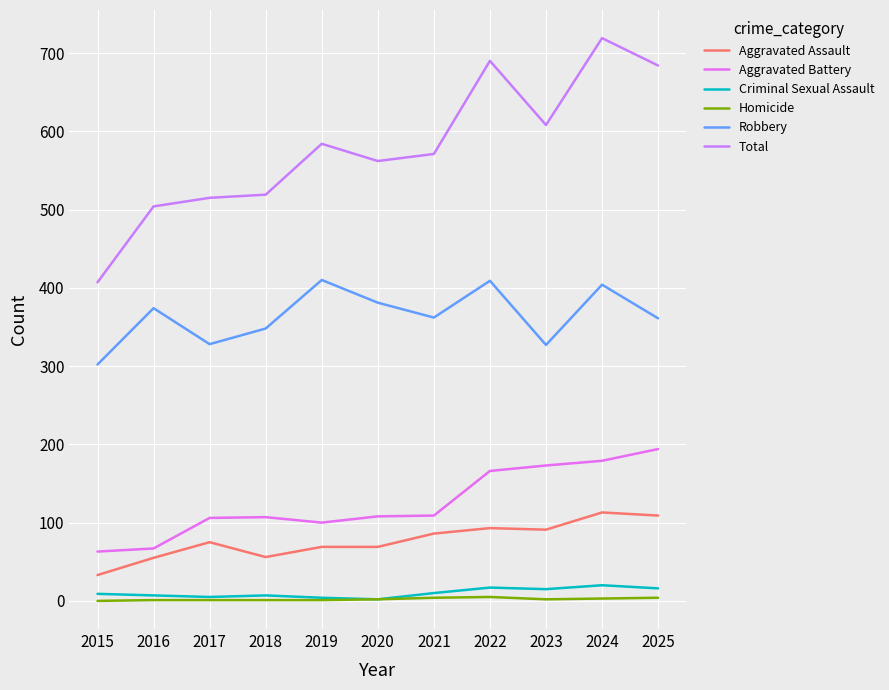

What is the sum of all Homicide values?

24